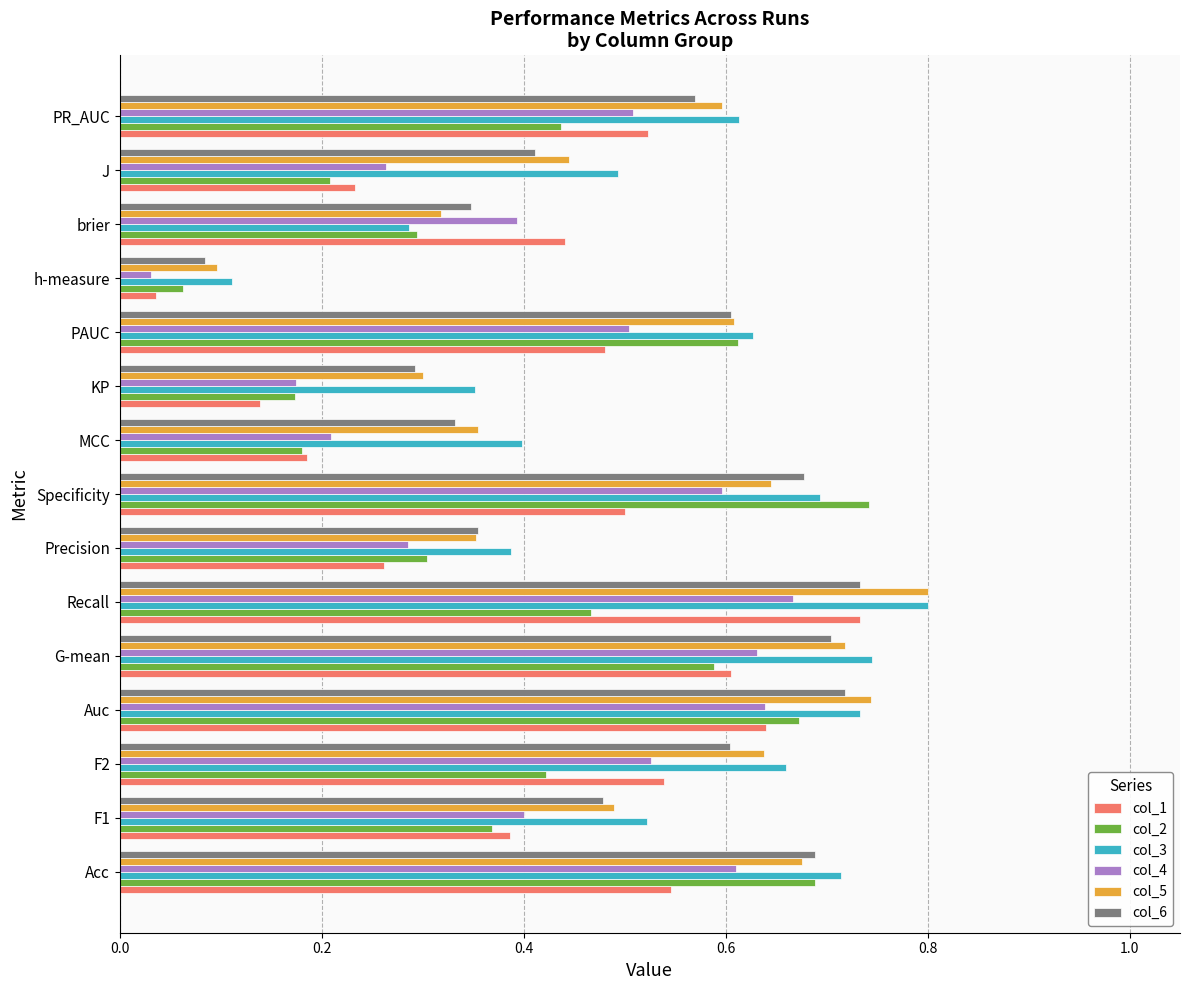

What are all the series names shown in the legend?

col_1, col_2, col_3, col_4, col_5, col_6